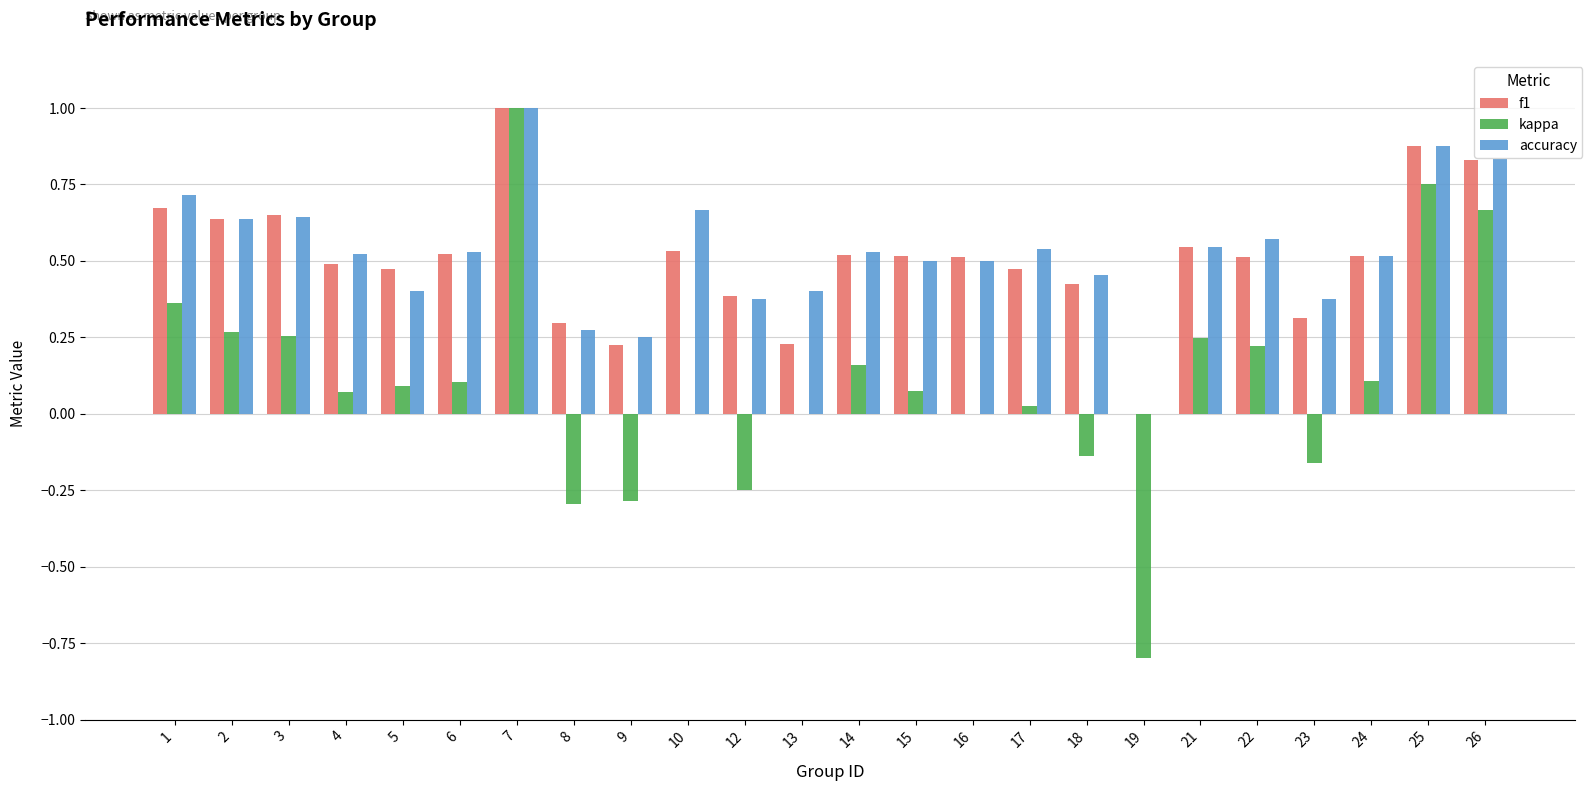

Which series has the largest range (max minus min)?

kappa